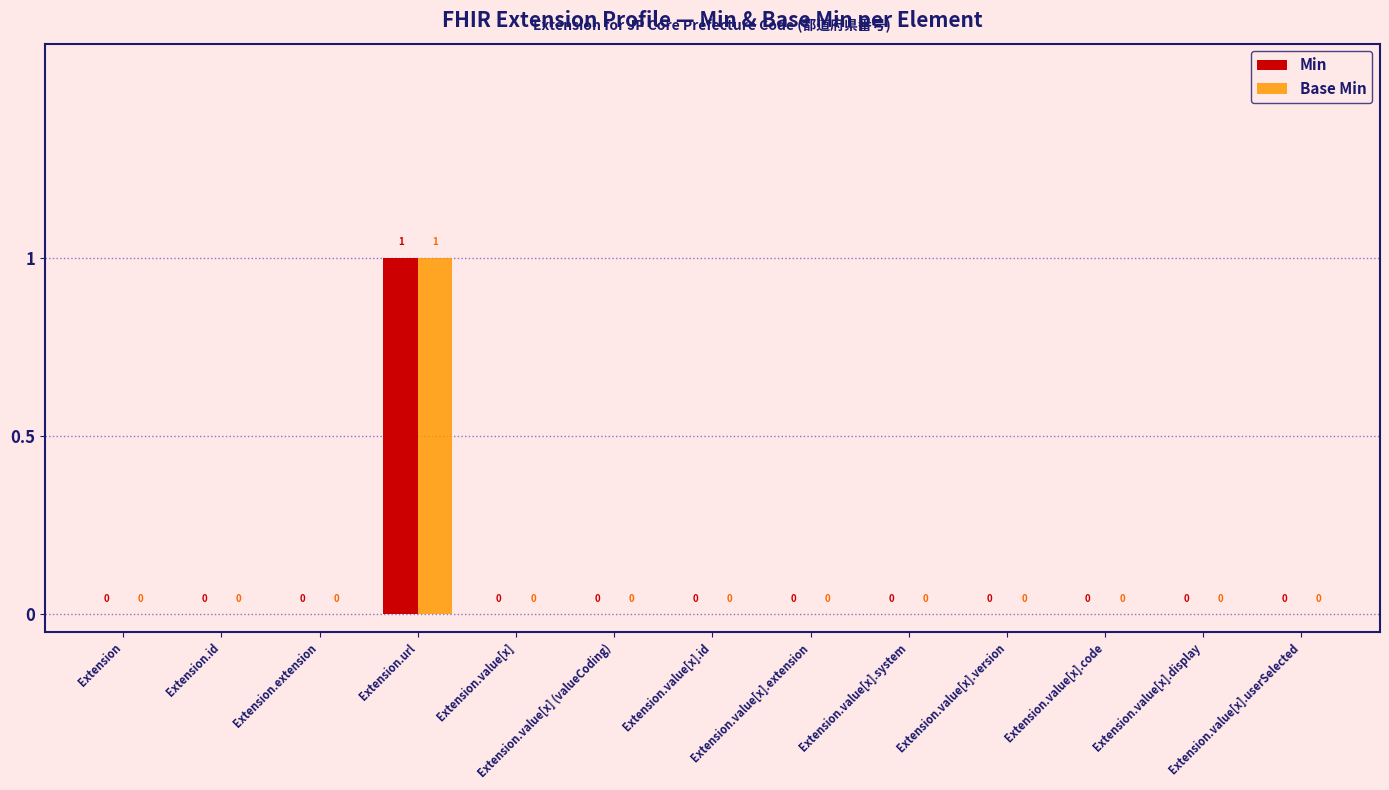

What is the sum of all Min values?

1